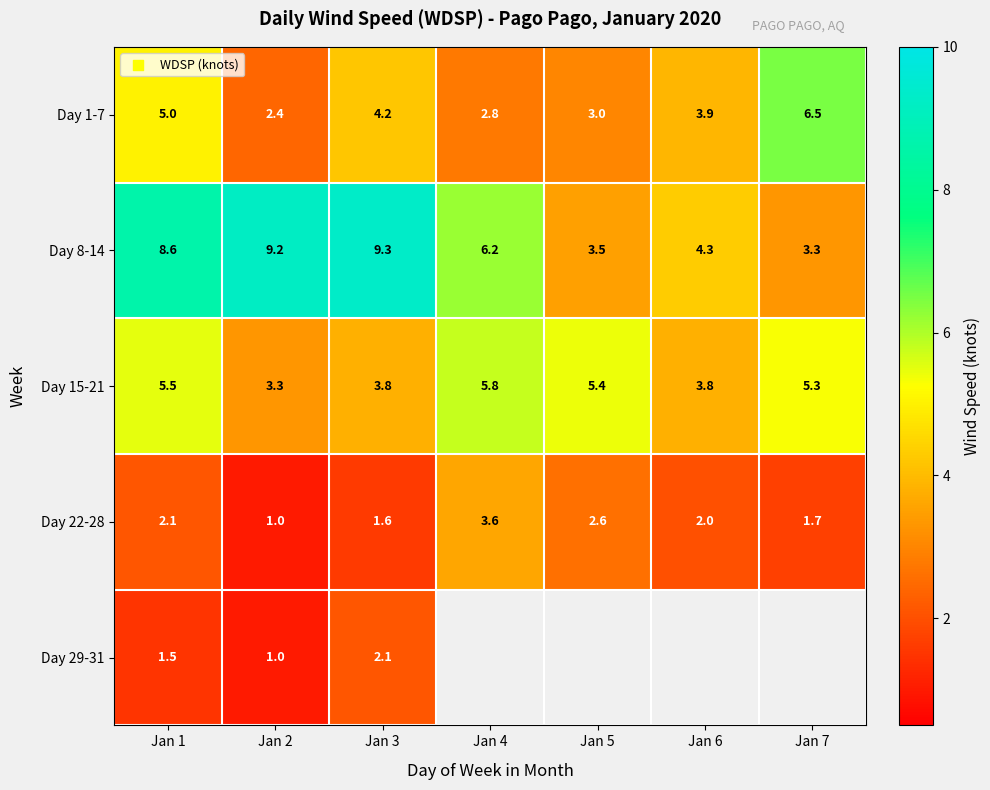

How many categories are shown in the chart?

7